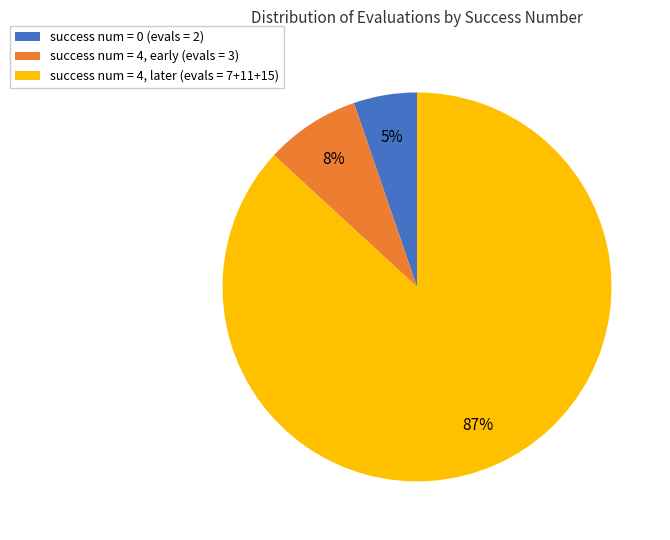

Is there any slice that represents more than half of the pie?

Yes